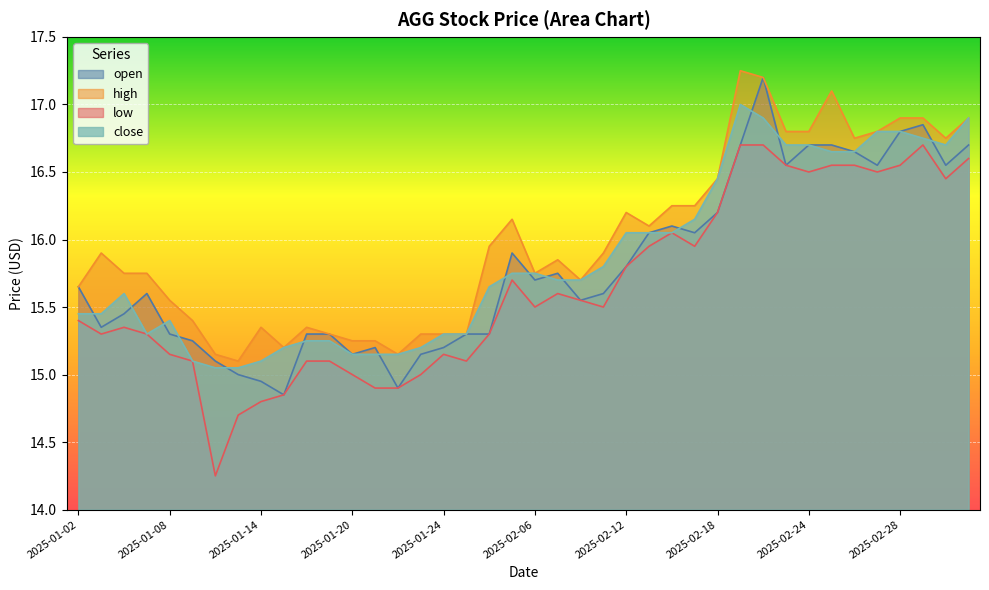

Rank the series by their maximum value, from lowest to highest.

low, close, open, high